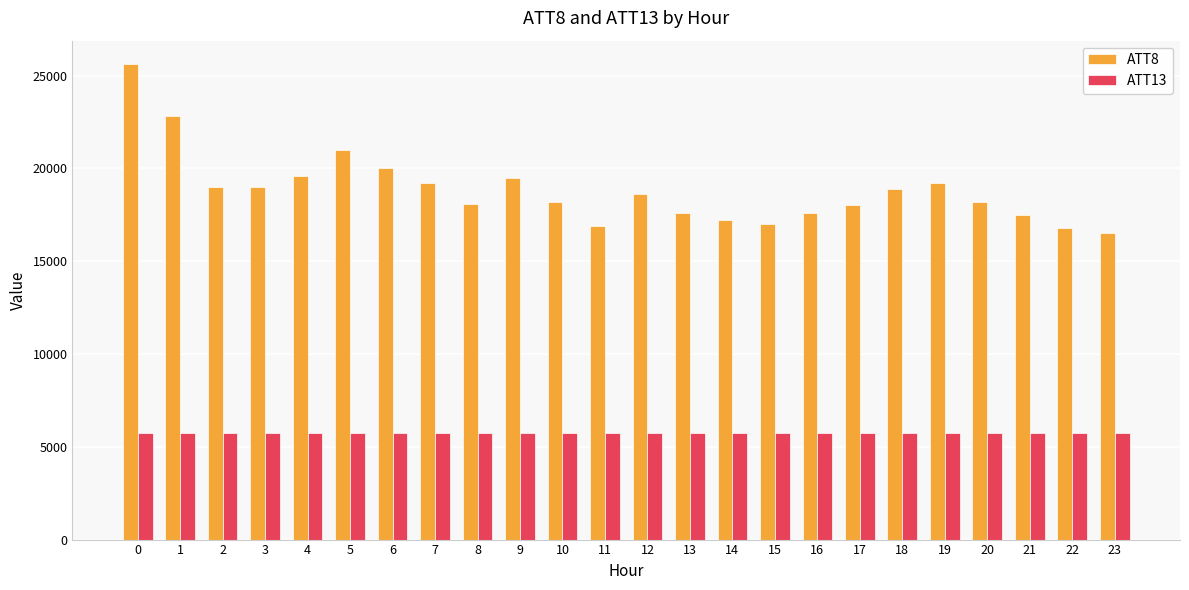

At 1, list the series in order from largest to smallest.

ATT8, ATT13